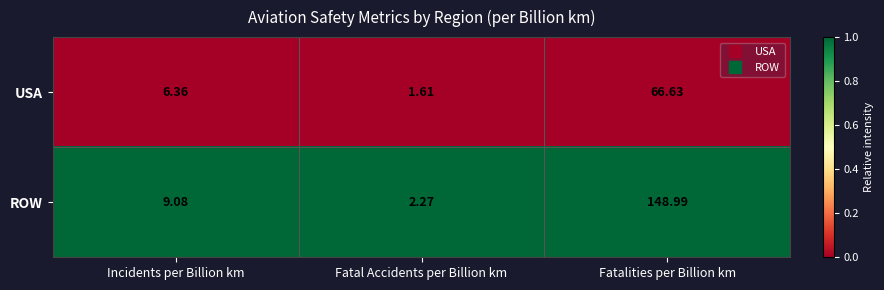

Which series has the widest spread of values?

ROW